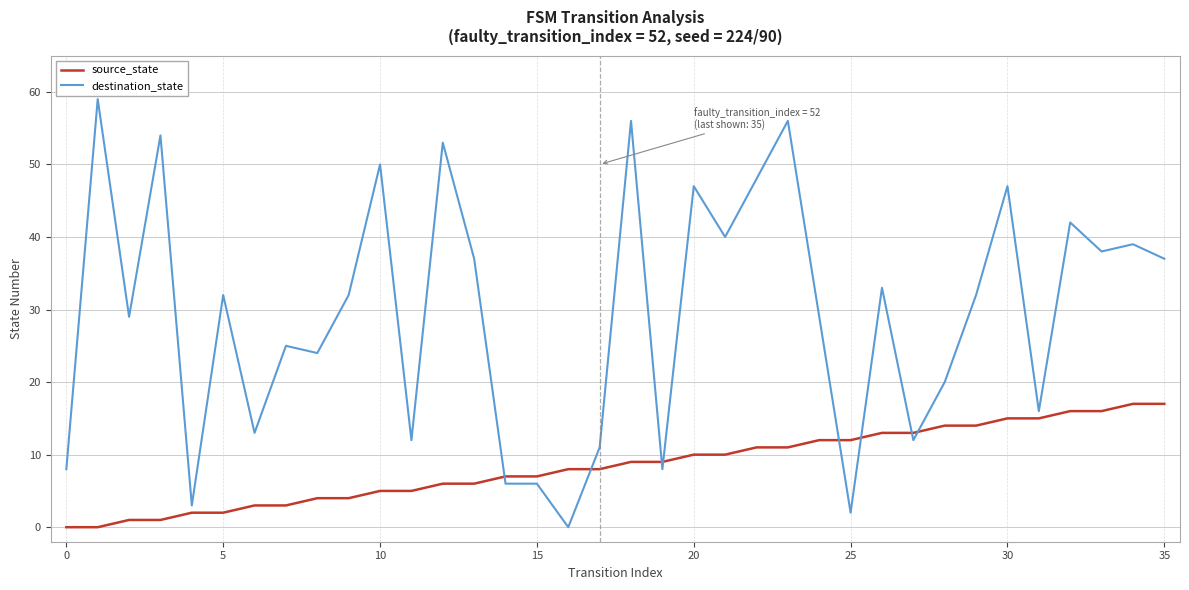

Which series has the largest range (max minus min)?

destination_state